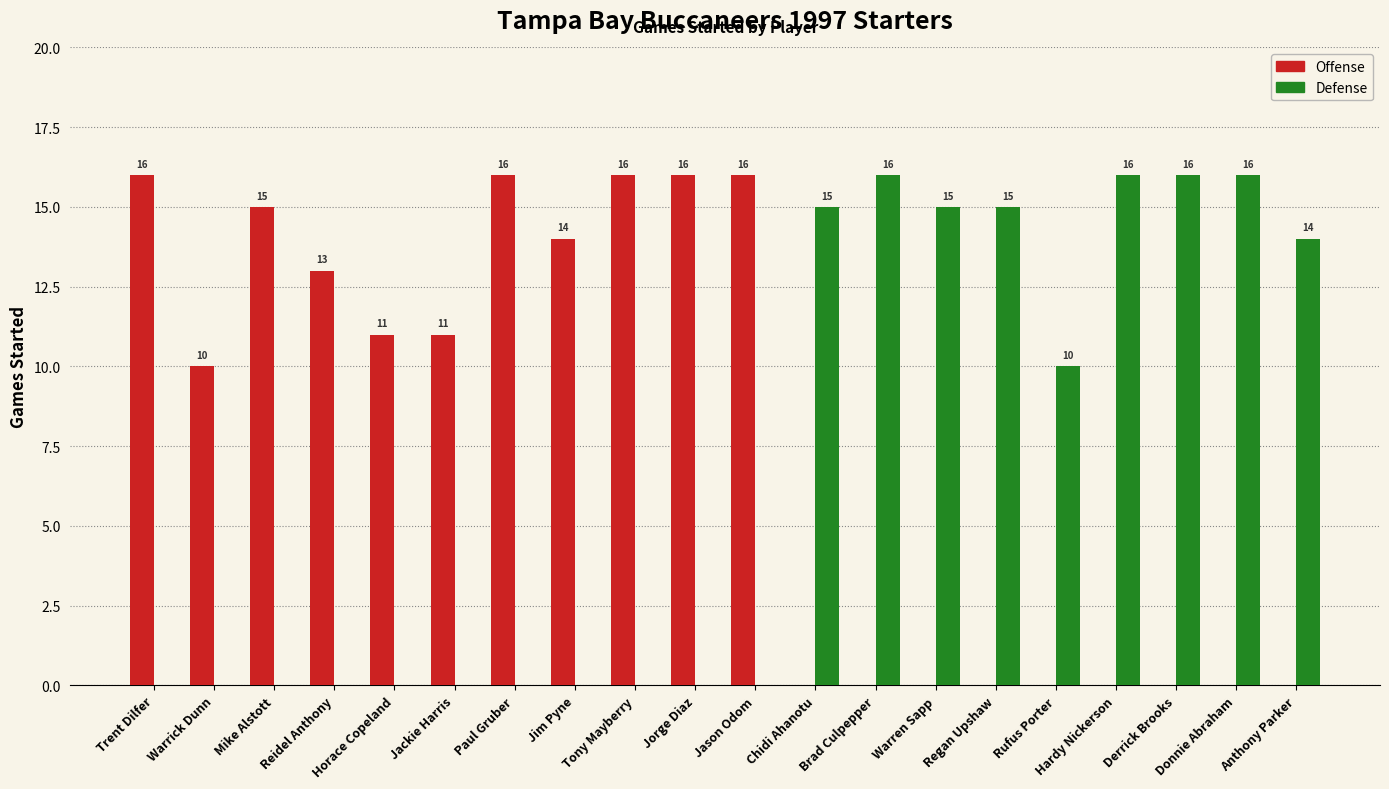

What is the maximum value for Defense?

16